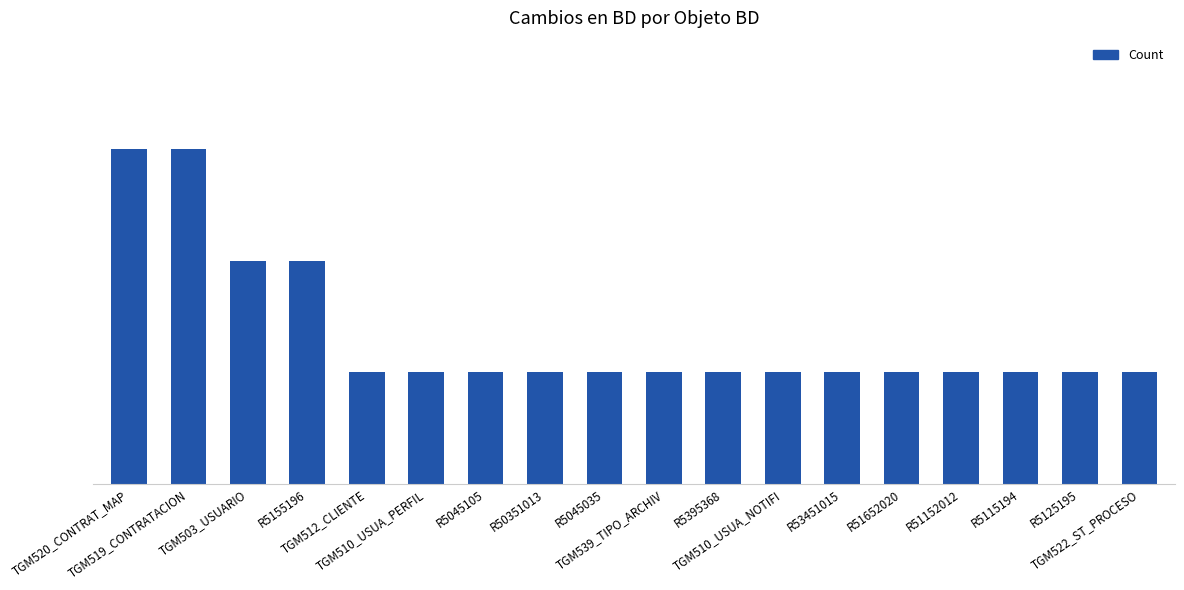

Are the bars horizontal?

No